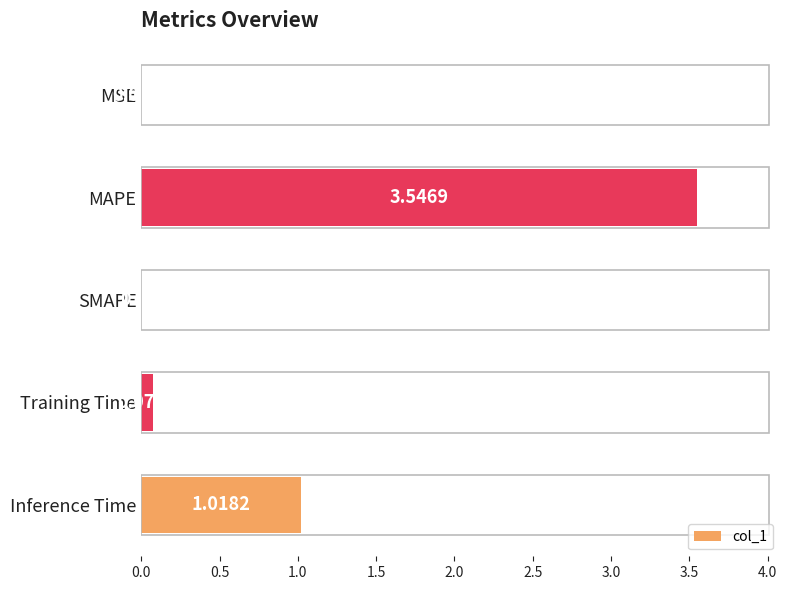

Between MSE and MAPE, which is larger?

MAPE